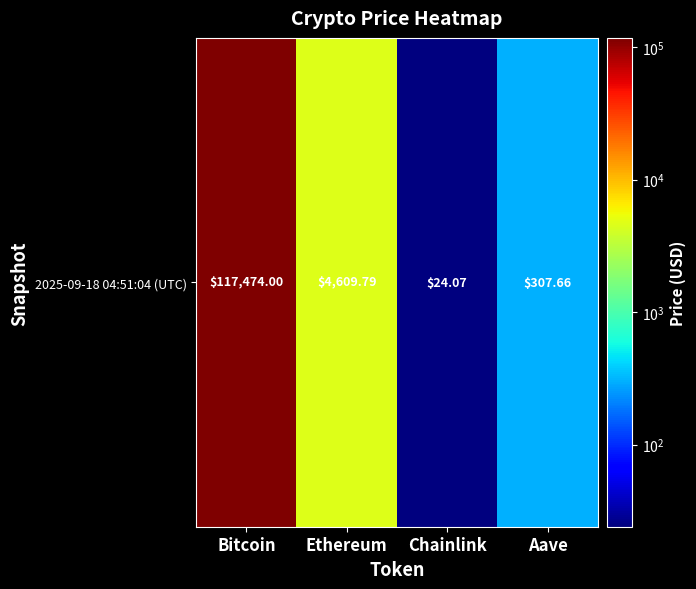

Reading right to left, extract all data points from this chart.

307.7	24.1	4609.8	117474.0